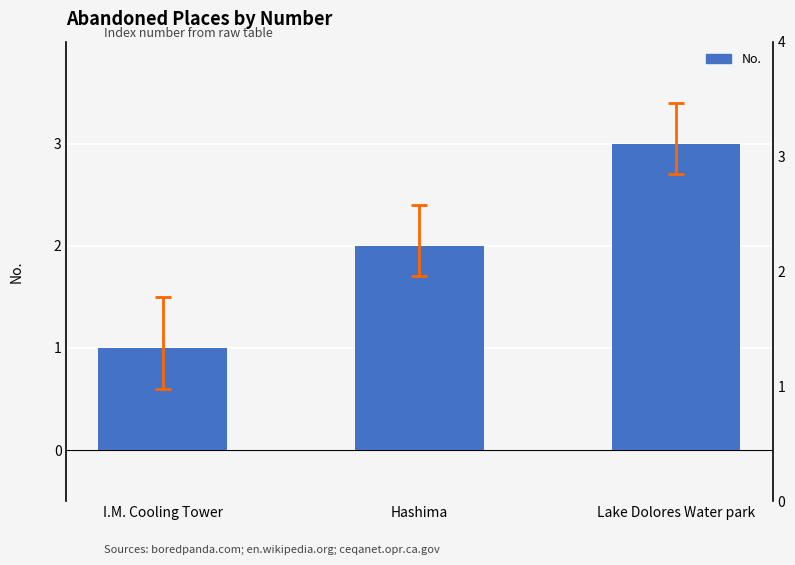

The chart shows a value of 1 at Hashima. True or false?

False